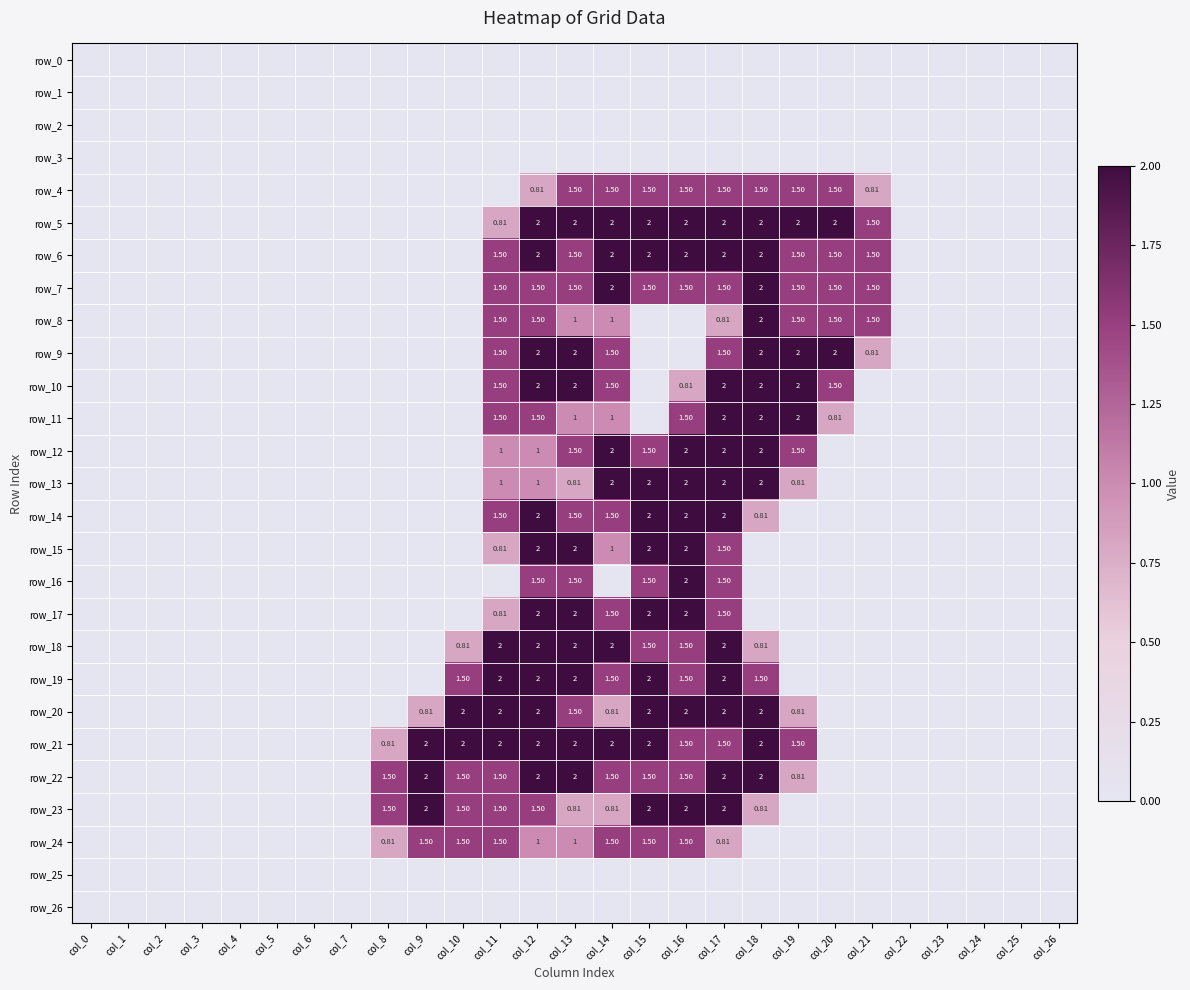

True or false: row_11 has a value of 0.0 at col_6.

True